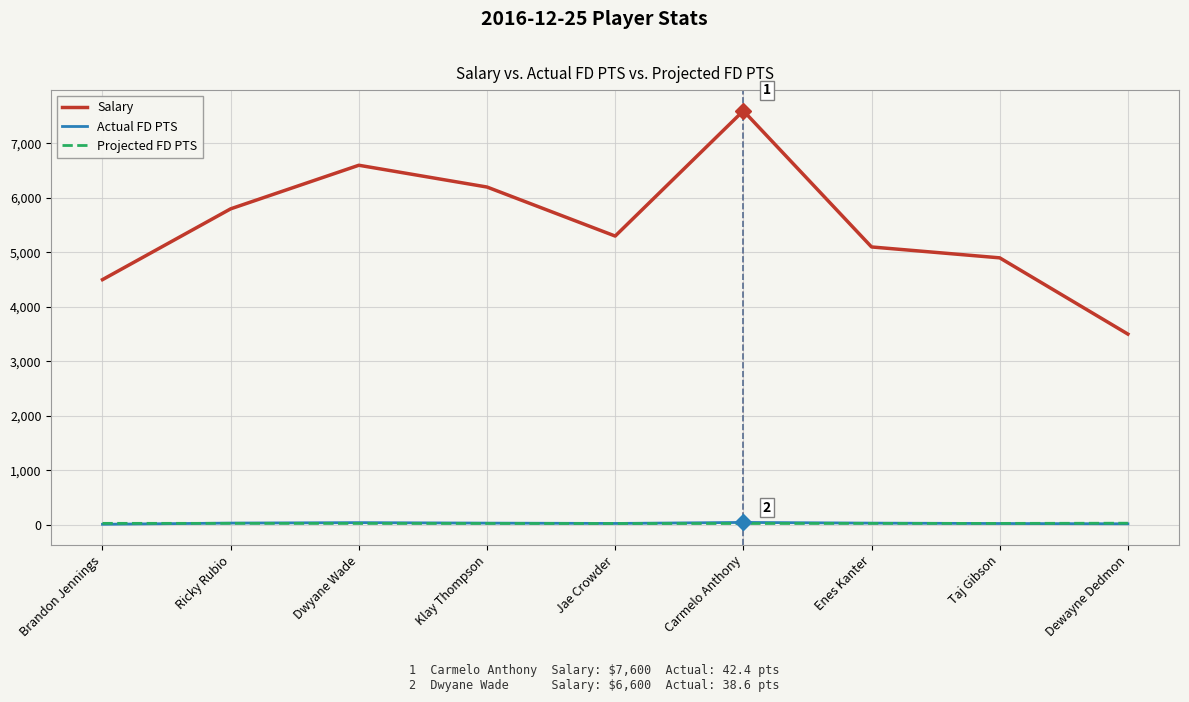

How many values in the Projected FD PTS series are below 24?

4